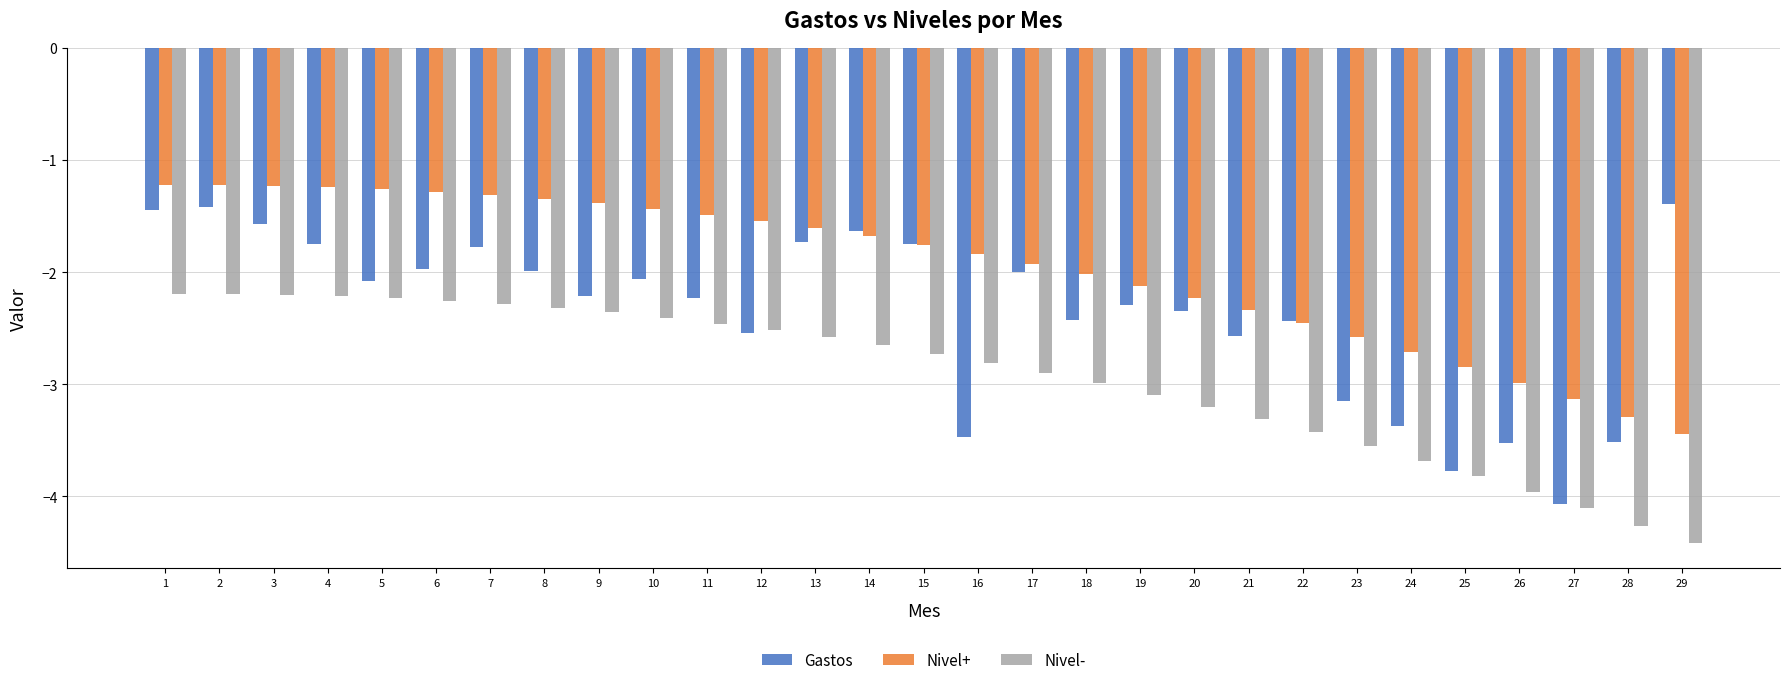

Are the bars grouped side by side (vs. stacked)?

Yes